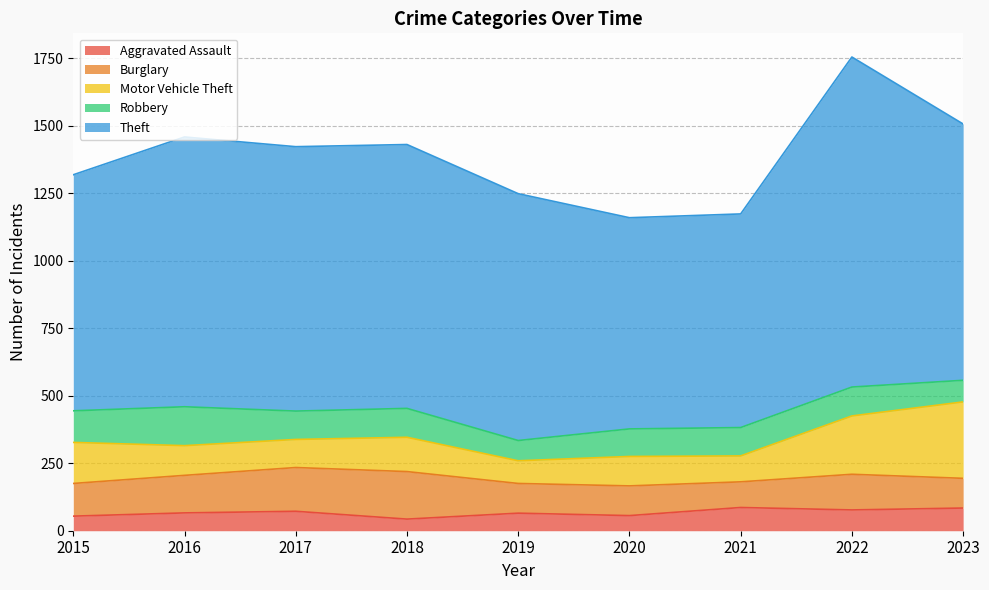

True or false: Aggravated Assault and Theft intersect in this chart.

False